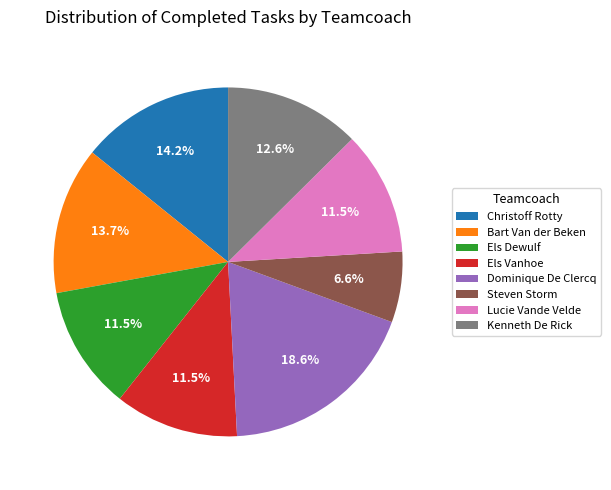

Is it true that Christoff Rotty is 27% of the pie?

False